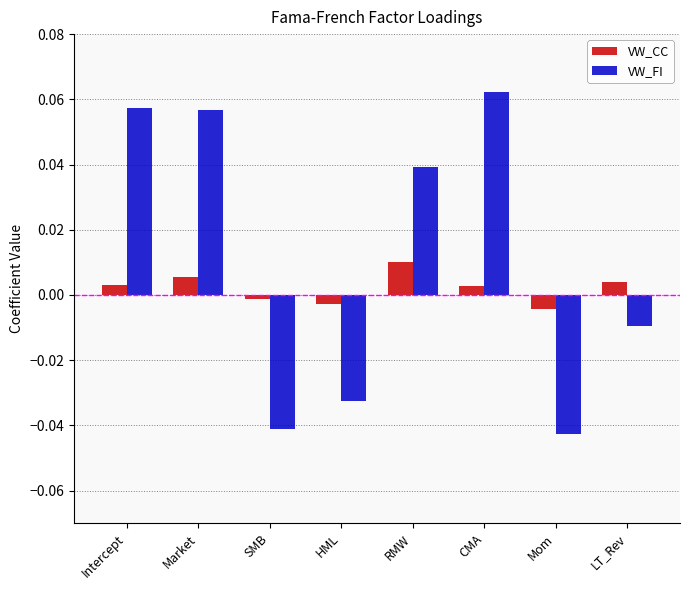

Is the value of VW_FI at Market greater than the value of VW_CC at Market?

Yes